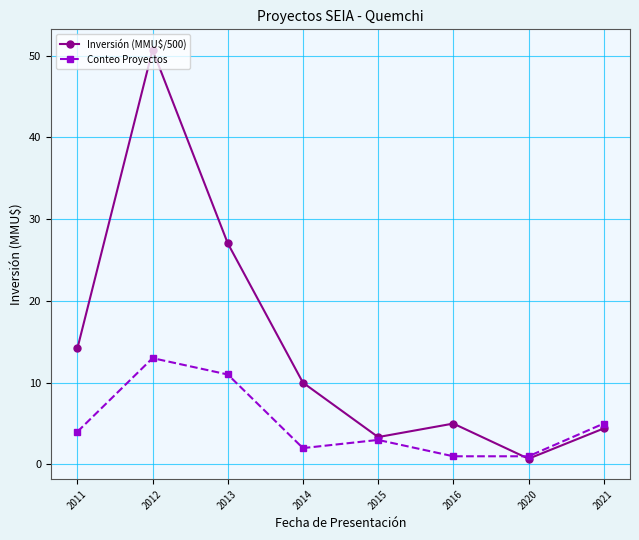

Reading left to right, extract all data points from this chart.

Inversión (MMU$/500): 14.2	50.7	27.0	10.0	3.3	5.0	0.7	4.4
Conteo Proyectos: 4.0	13.0	11.0	2.0	3.0	1.0	1.0	5.0